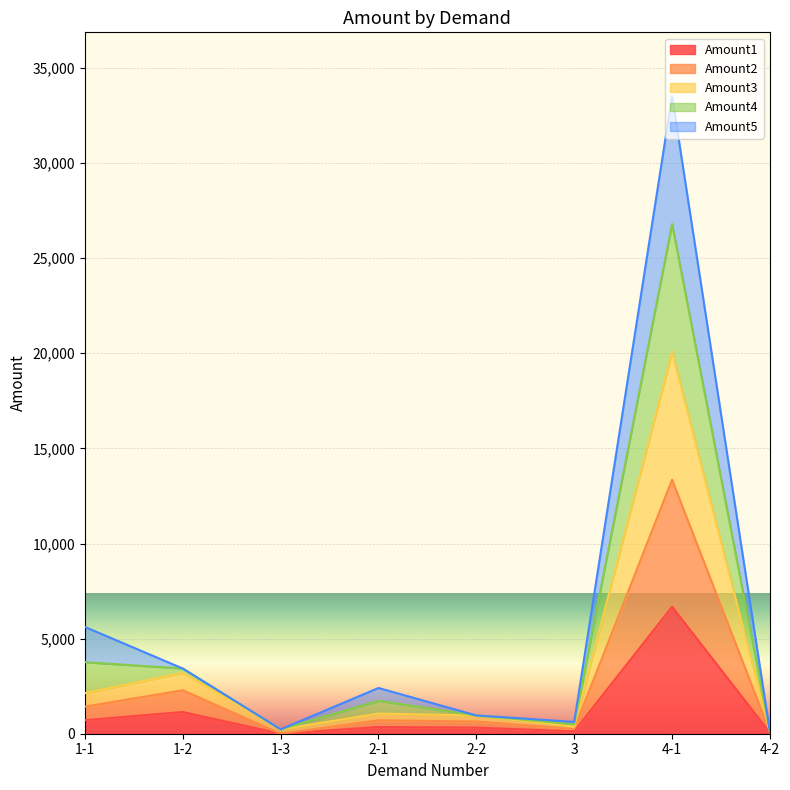

At which category does Amount4 reach its first local peak?

2-1